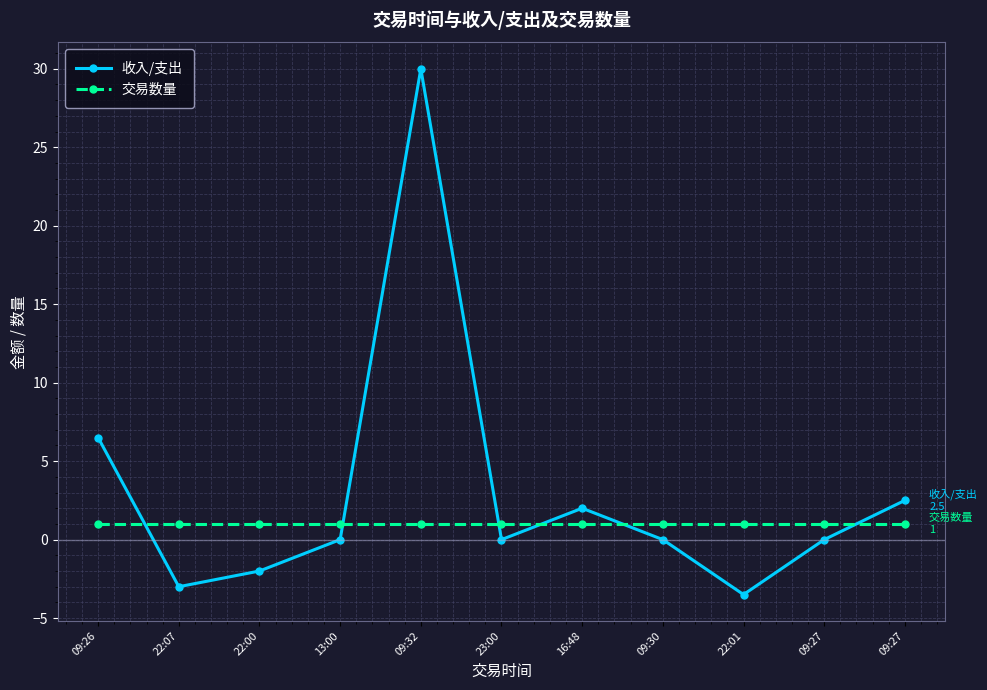

Between which two adjacent categories do 收入/支出 and 交易数量 first intersect?

09:26 and 22:07